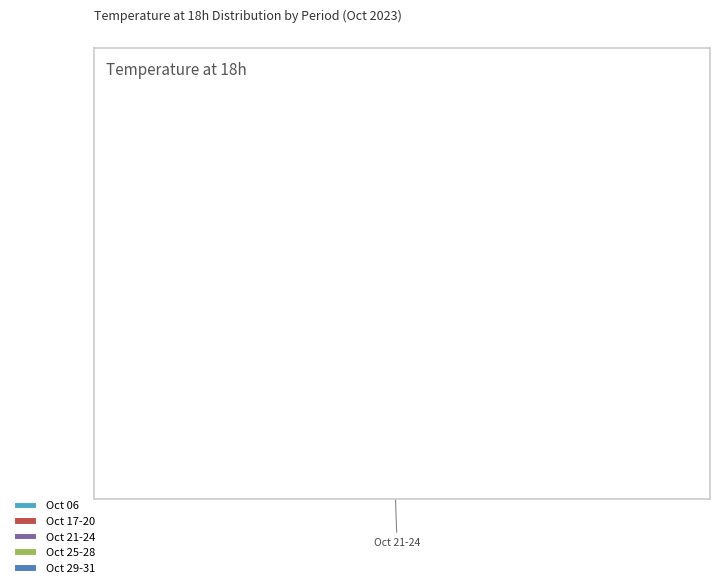

Rank the categories by value from highest to lowest.

Oct 17-20, Oct 25-28, Oct 21-24, Oct 29-31, Oct 06